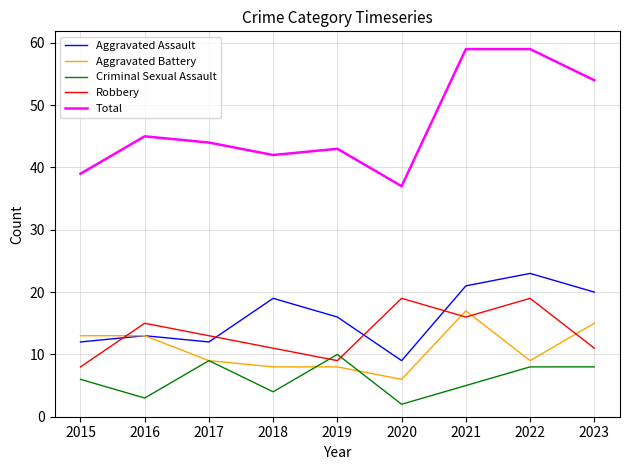

Reading right to left, list all the values displayed in this chart.

Aggravated Assault: 20	23	21	9	16	19	12	13	12
Aggravated Battery: 15	9	17	6	8	8	9	13	13
Criminal Sexual Assault: 8	8	5	2	10	4	9	3	6
Robbery: 11	19	16	19	9	11	13	15	8
Total: 54	59	59	37	43	42	44	45	39